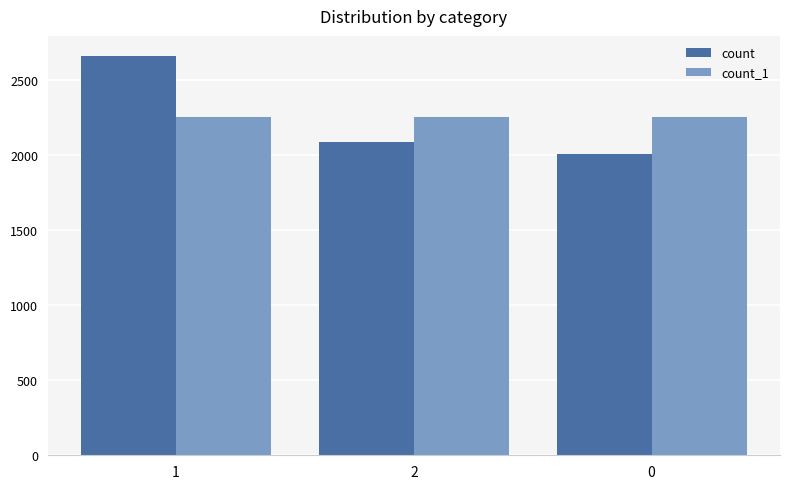

What is the value of the count bar at the 3rd from the left?

2010